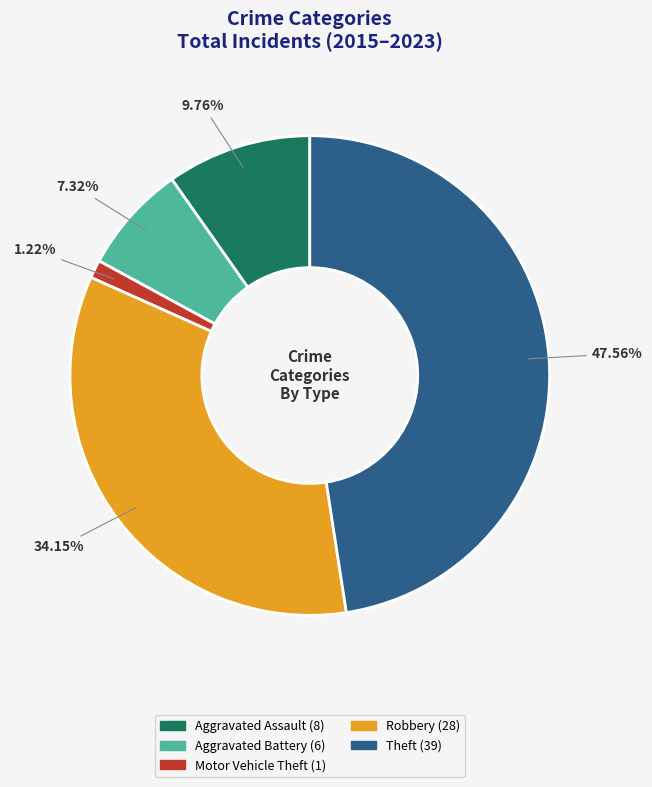

True or false: Theft accounts for 38% of the total.

False